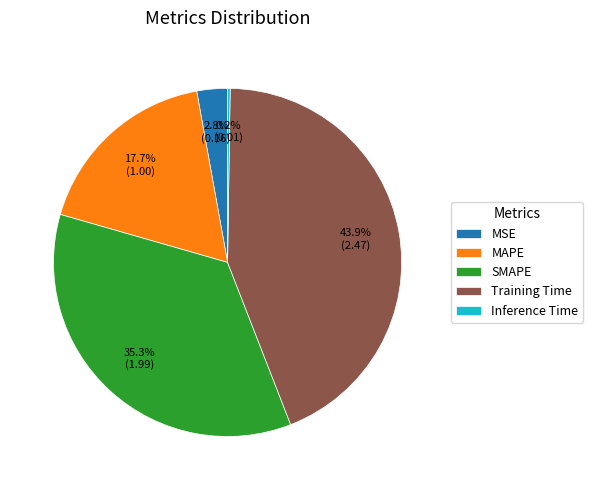

Is there any slice that represents more than half of the pie?

No